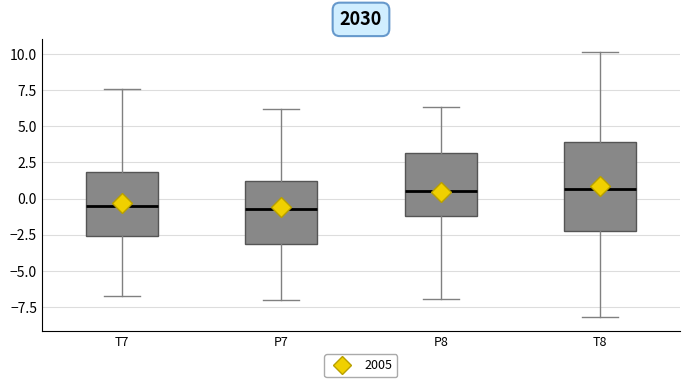

Reading left to right, read every box against the y-axis: the position of its median line, the range the box covers, and the ends of its whiskers. The values are not printed on the chart, so give them approximately, as read against the axis.

T7: median -0.5, box -2.5 to 2.0, whiskers -7.0 to 7.5
P7: median -1.0, box -3.0 to 1.0, whiskers -7.0 to 6.0
P8: median 0.5, box -1.0 to 3.0, whiskers -7.0 to 6.5
T8: median 0.5, box -2.0 to 4.0, whiskers -8.0 to 10.0